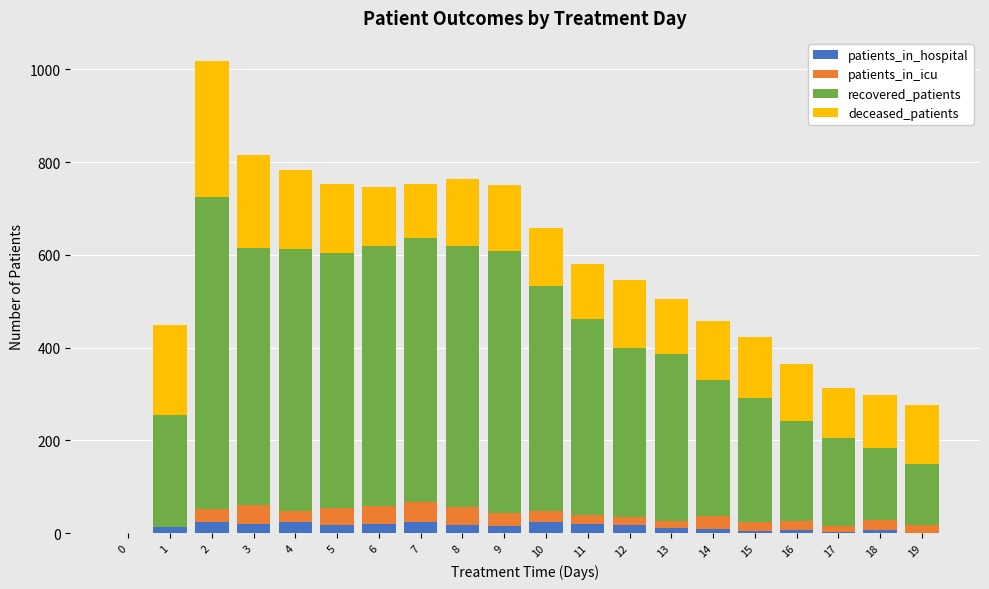

Where does the patients_in_hospital series first go above 17?

2